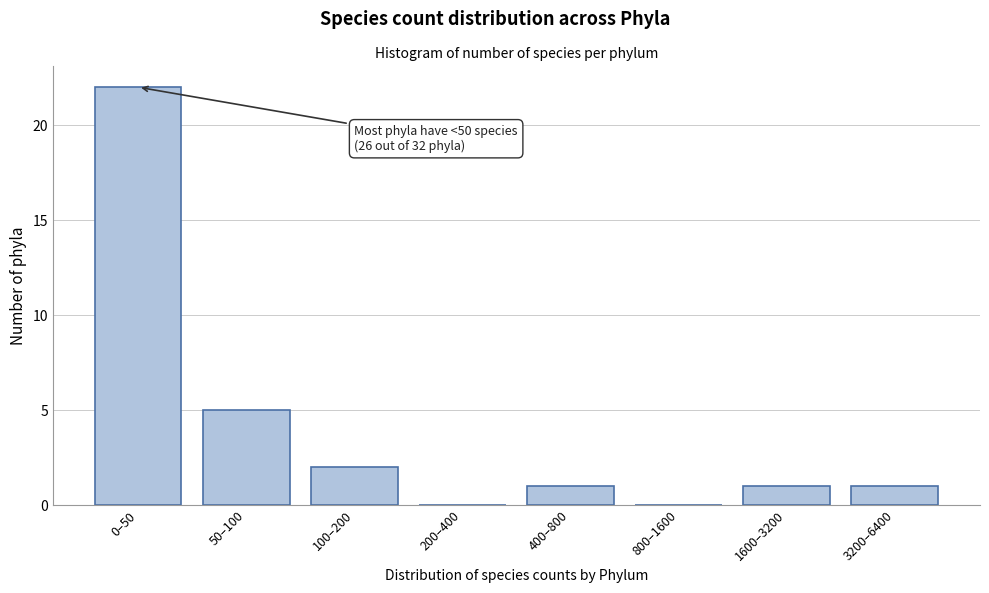

Reading left to right, list all the values displayed in this chart.

0–50=22	50–100=5	100–200=2	200–400=0	400–800=1	800–1600=0	1600–3200=1	3200–6400=1